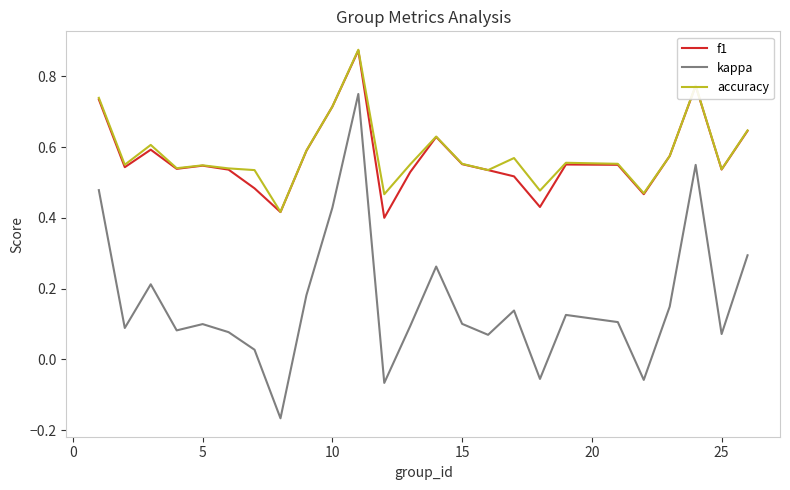

Which series has the widest spread of values?

kappa